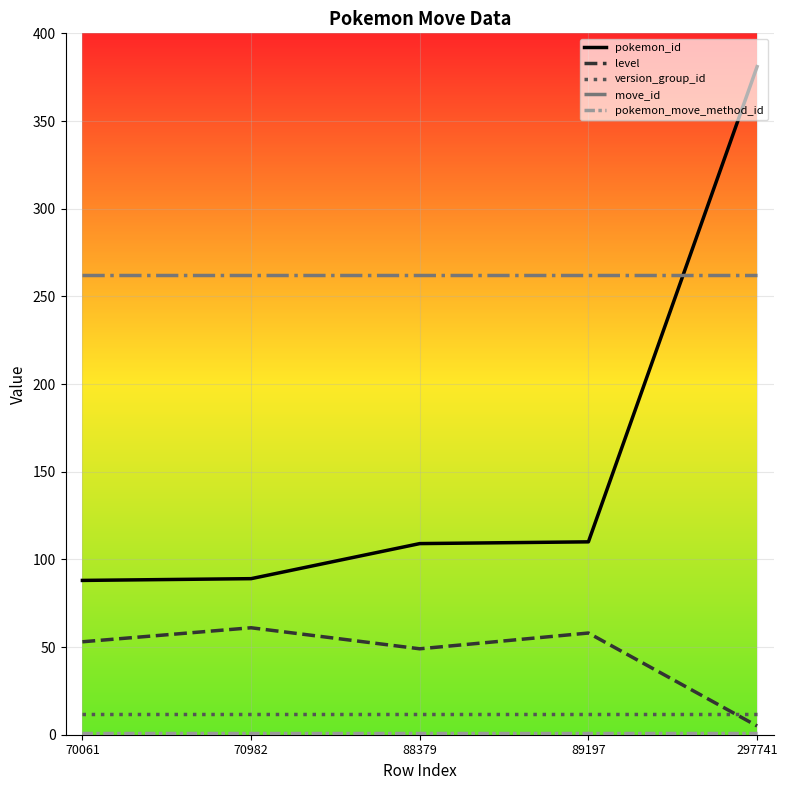

True or false: pokemon_id and version_group_id intersect in this chart.

False